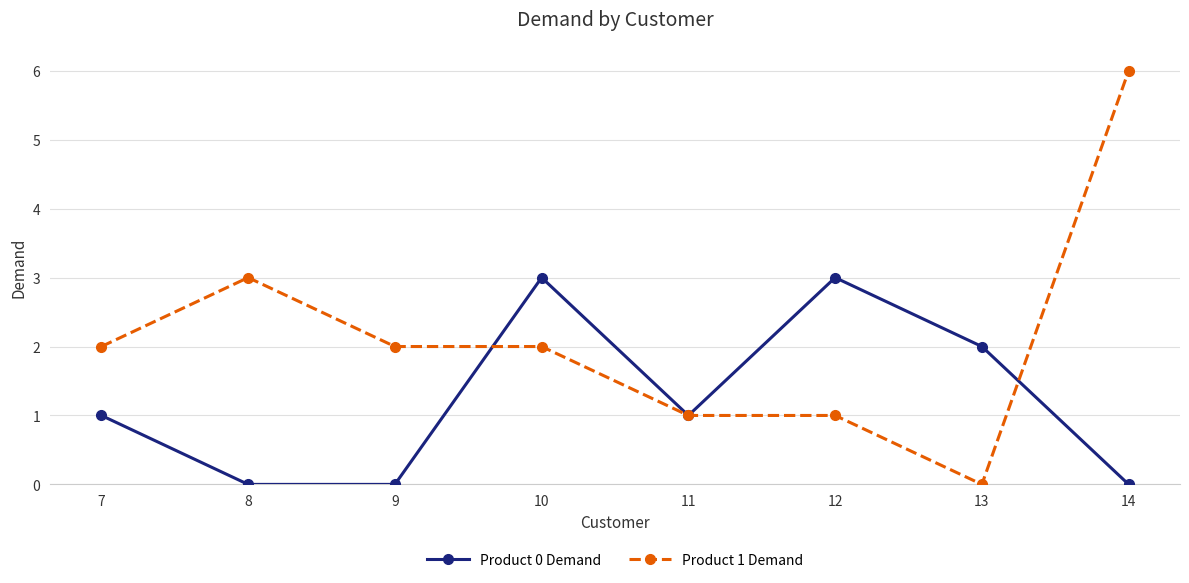

Count the number of categories in the chart.

8